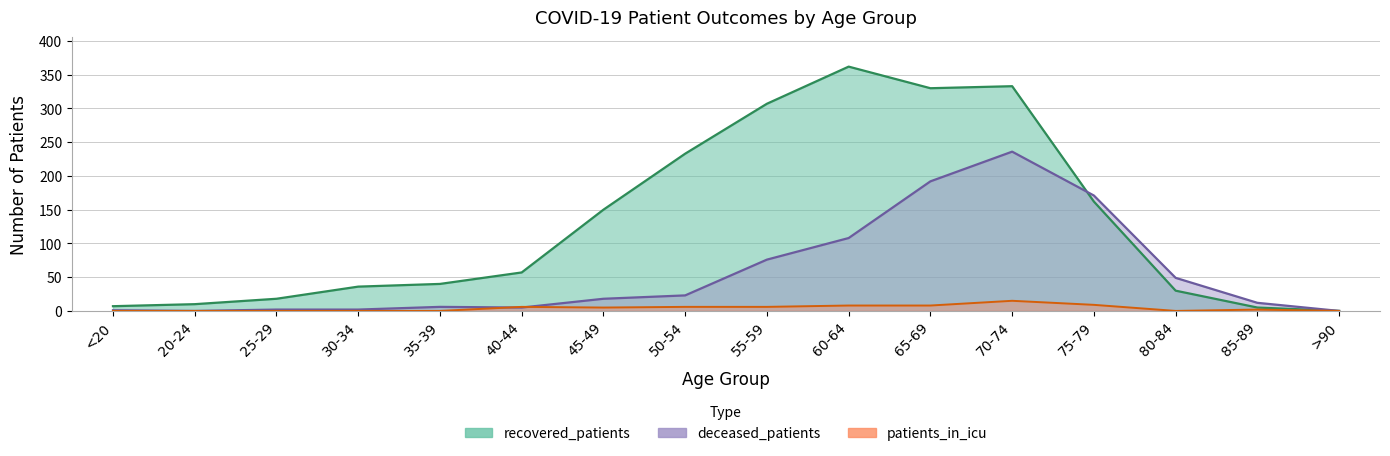

True or false: patients_in_icu has a value of 7 at 30-34.

False